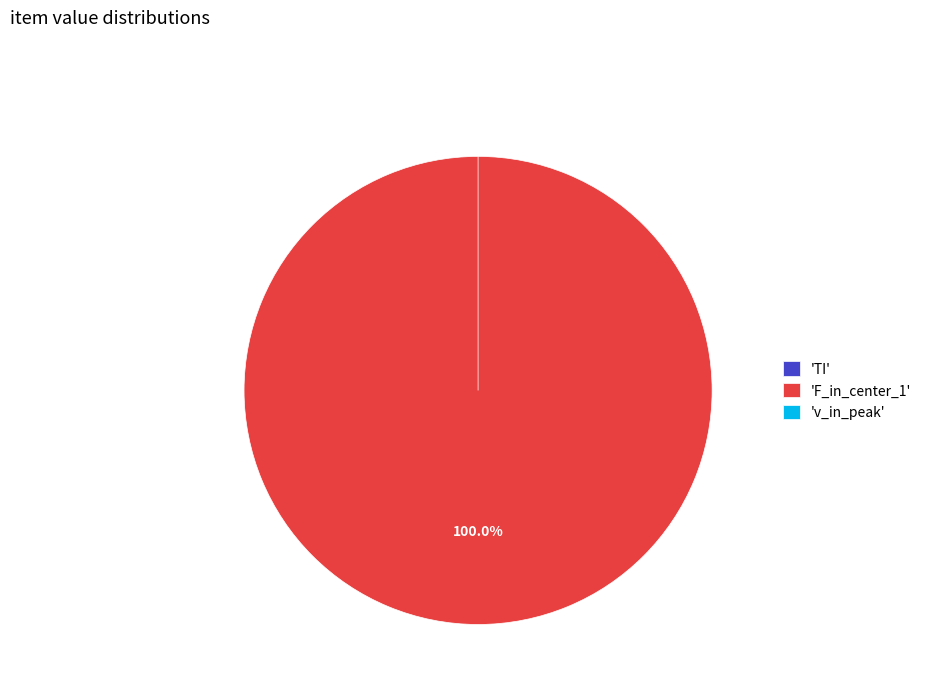

Which category has the biggest portion of the pie?

'F_in_center_1'